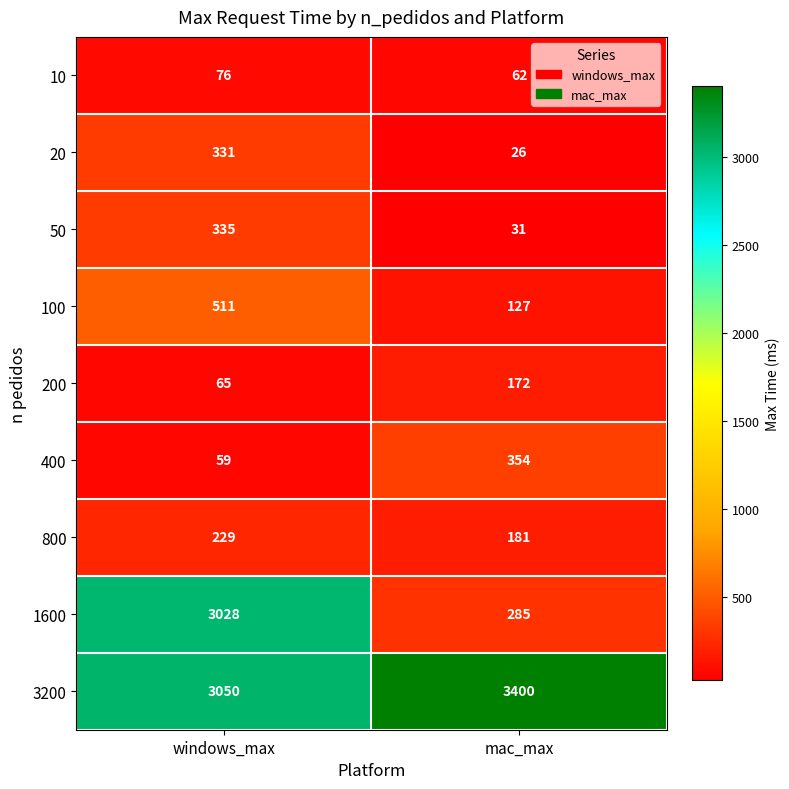

Rank the series by their maximum value, from lowest to highest.

10, 200, 800, 20, 50, 400, 100, 1600, 3200